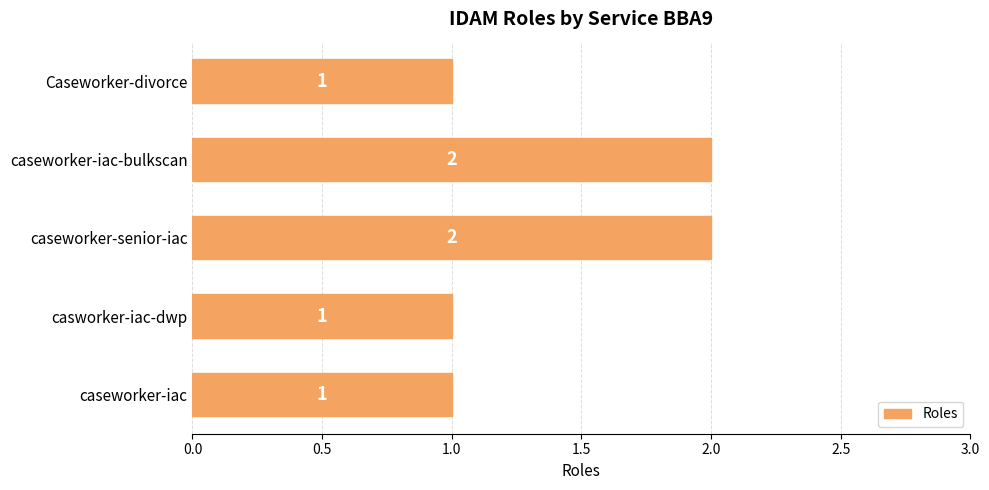

Between caseworker-senior-iac and Caseworker-divorce, which is larger?

caseworker-senior-iac